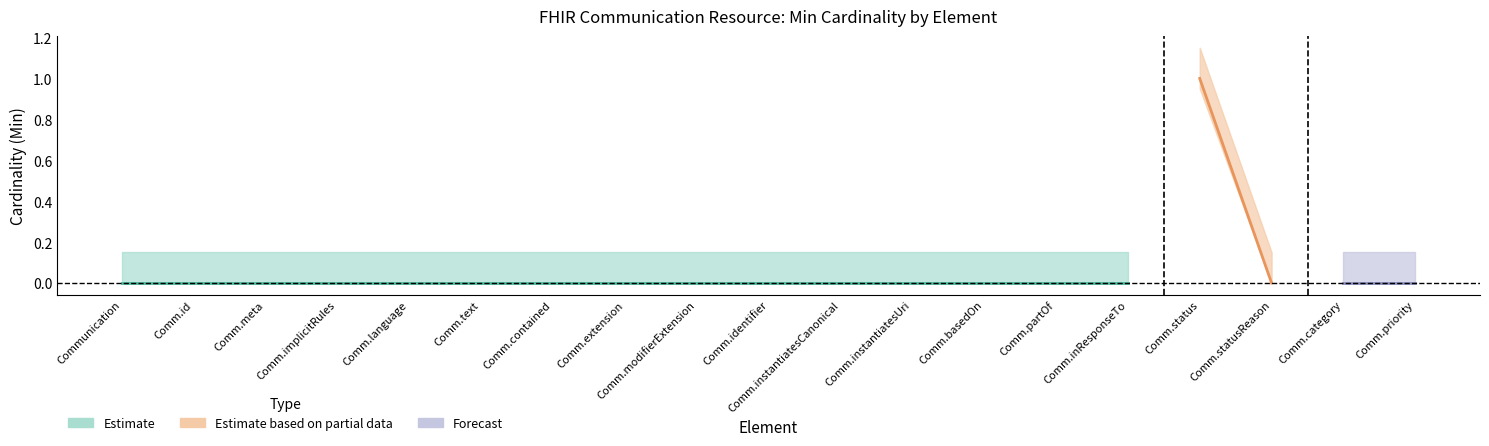

At which label does Min (Base Min) reach its minimum?

Communication